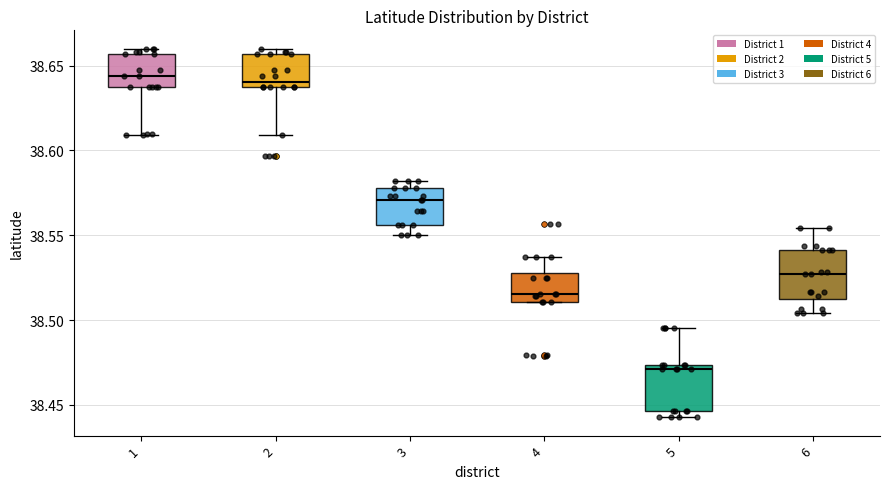

Where is the lower edge of the box at x = 5 on the y-axis? The values are not printed on the chart, so give them approximately, as read against the axis.

38.445